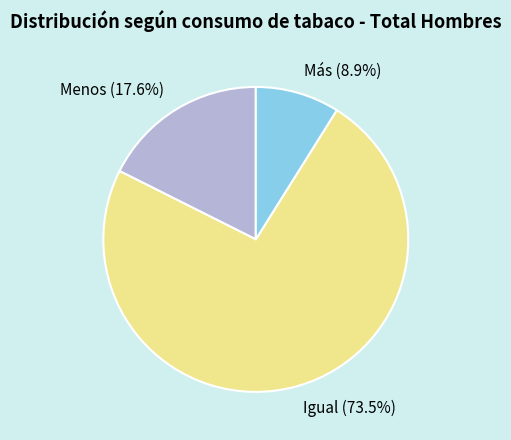

Which category accounts for the majority?

Igual